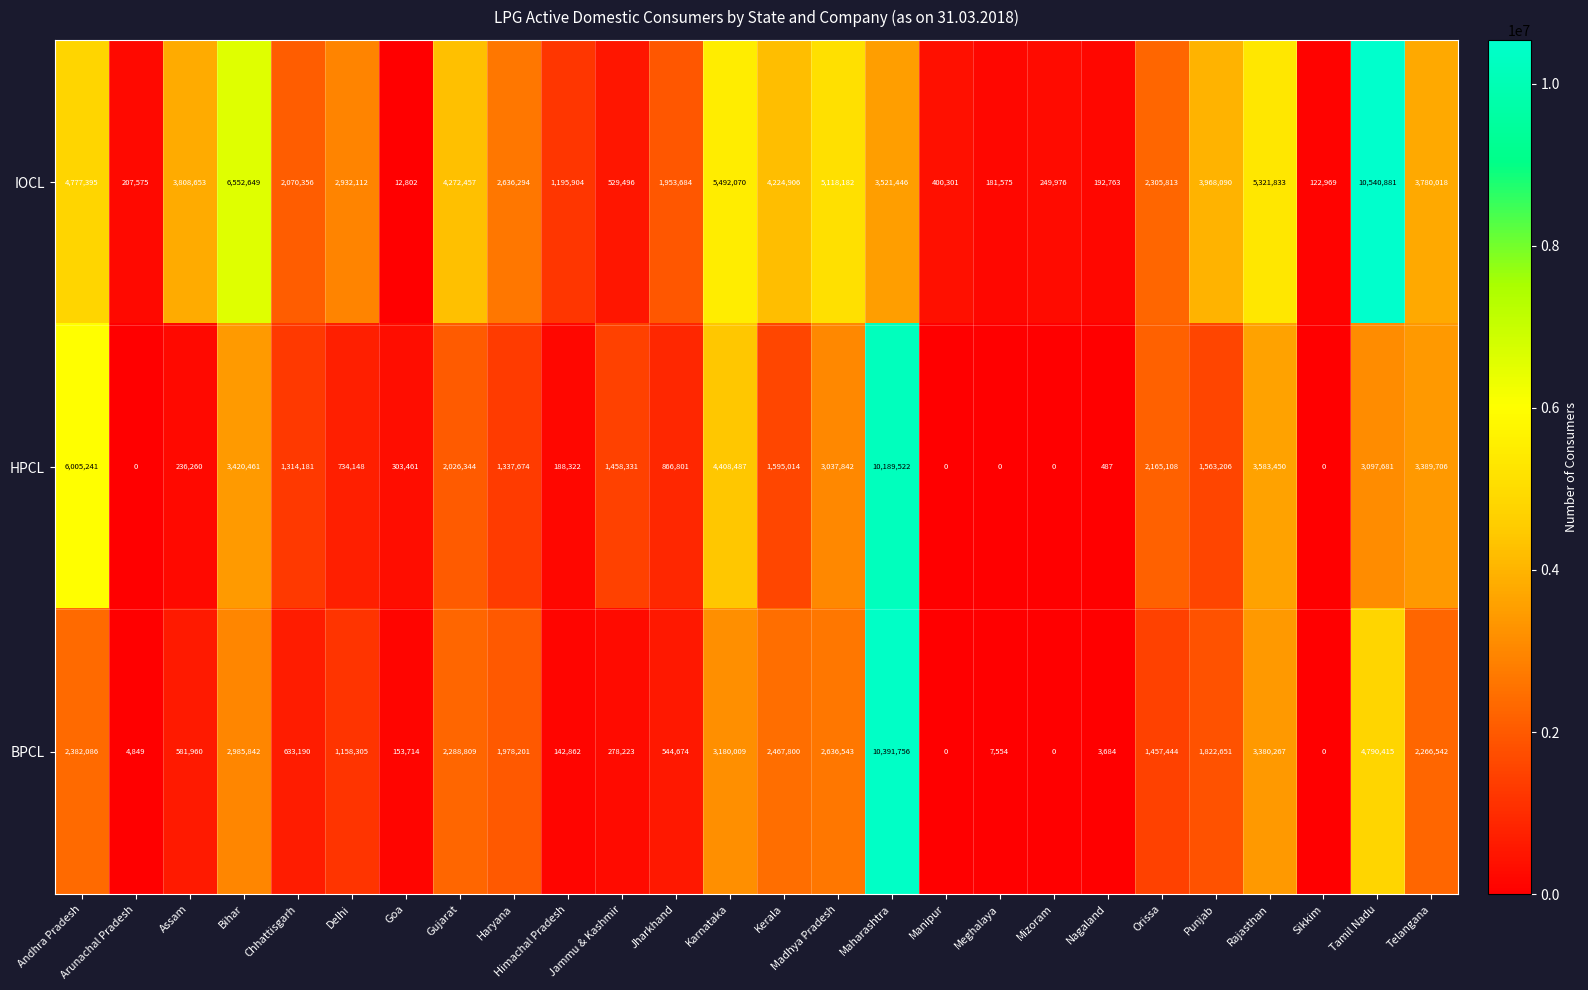

What is the difference between the IOCL values at Jharkhand and Haryana?

682610